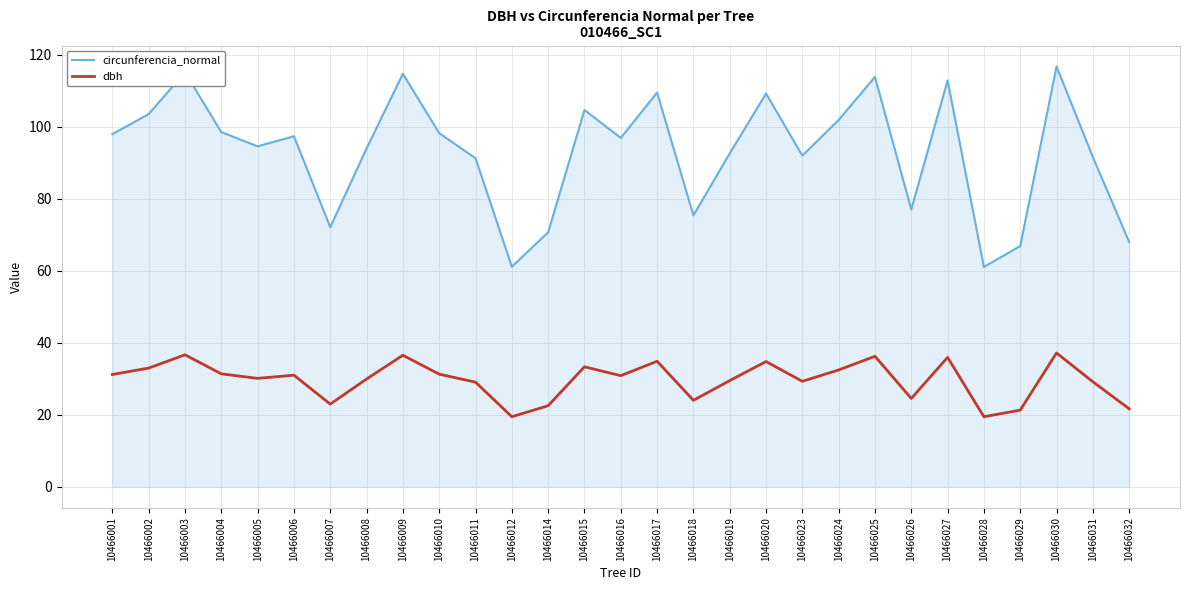

In dbh, how many points are lower than both neighbors (excluding endpoints)?

8